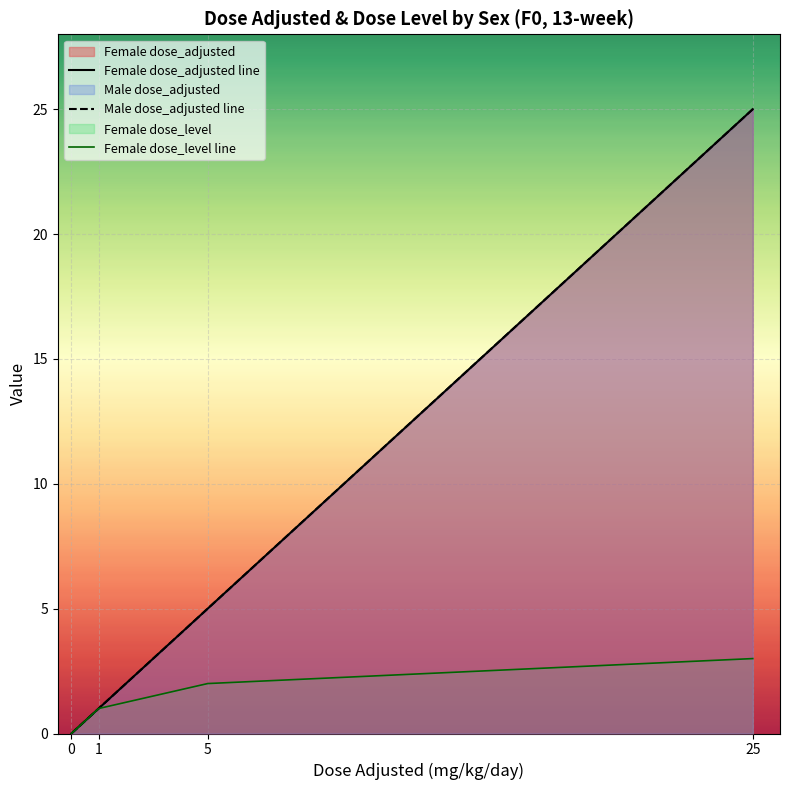

What is the sum of all Female dose_level line values?

6